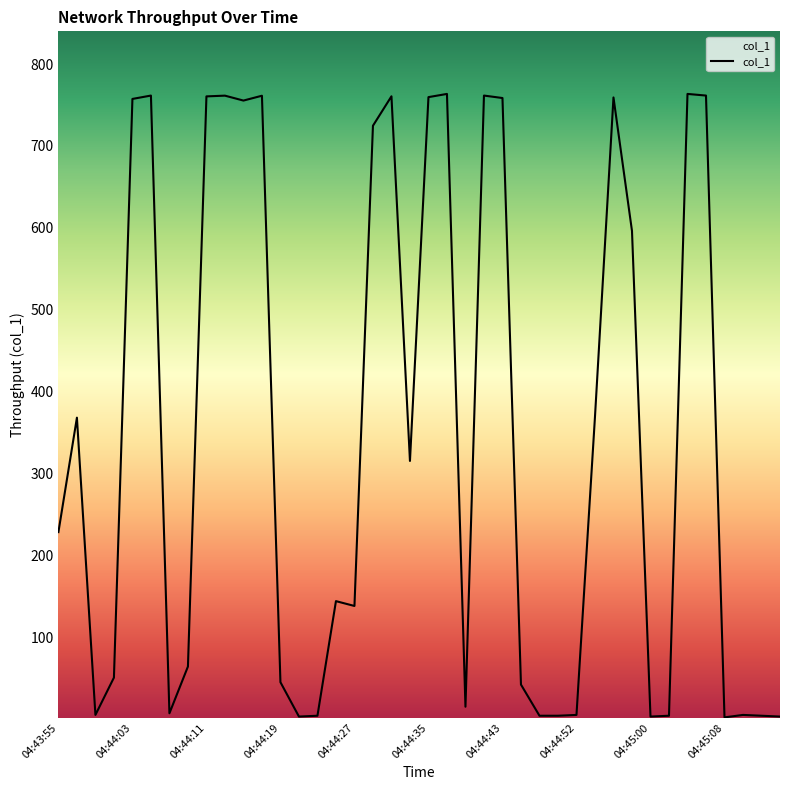

What is the greatest value displayed?

763.5